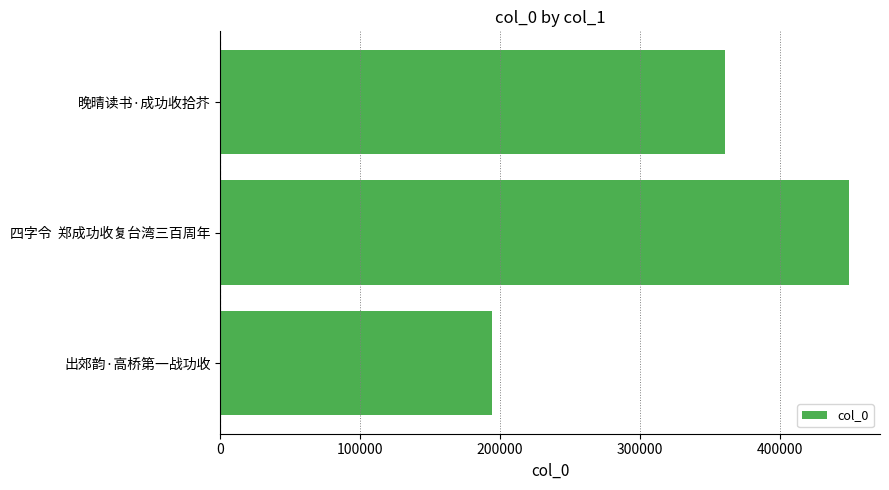

Reading top to bottom, transcribe all the data shown in this chart.

晚晴读书·成功收拾芥=360838	四字令  郑成功收复台湾三百周年=449065	出郊韵·高桥第一战功收=194526